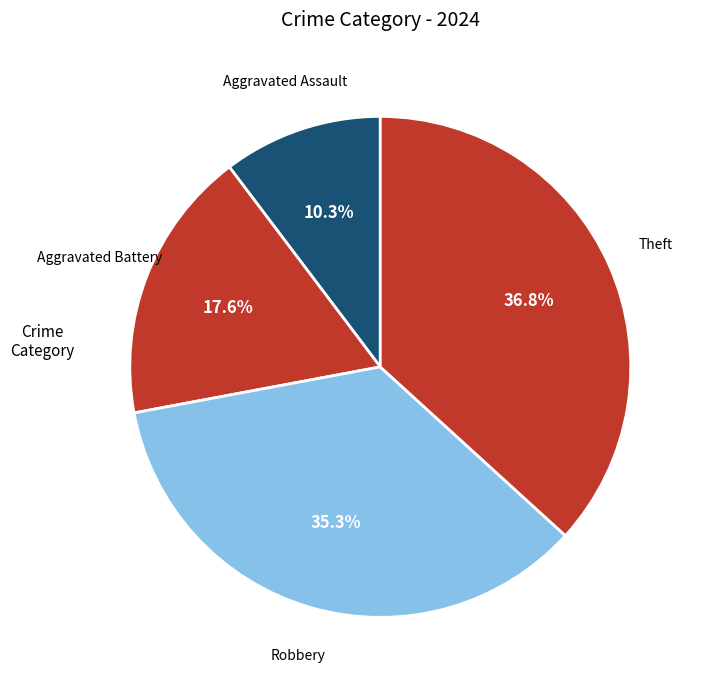

Which slice is the largest?

Theft